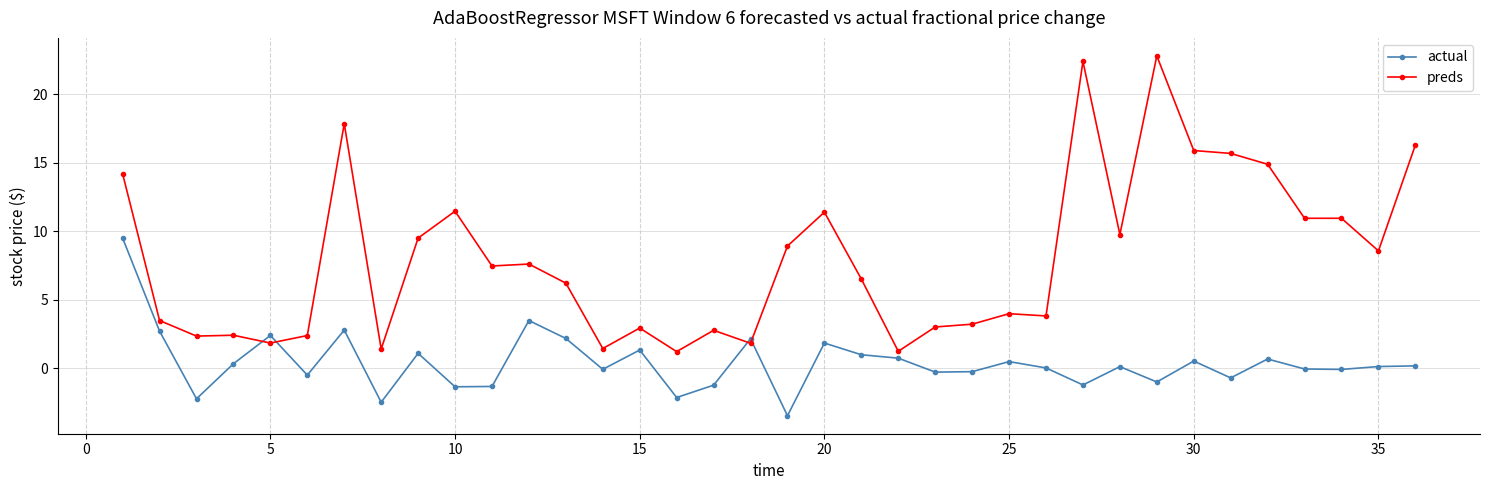

How many distinct data groups are displayed?

2